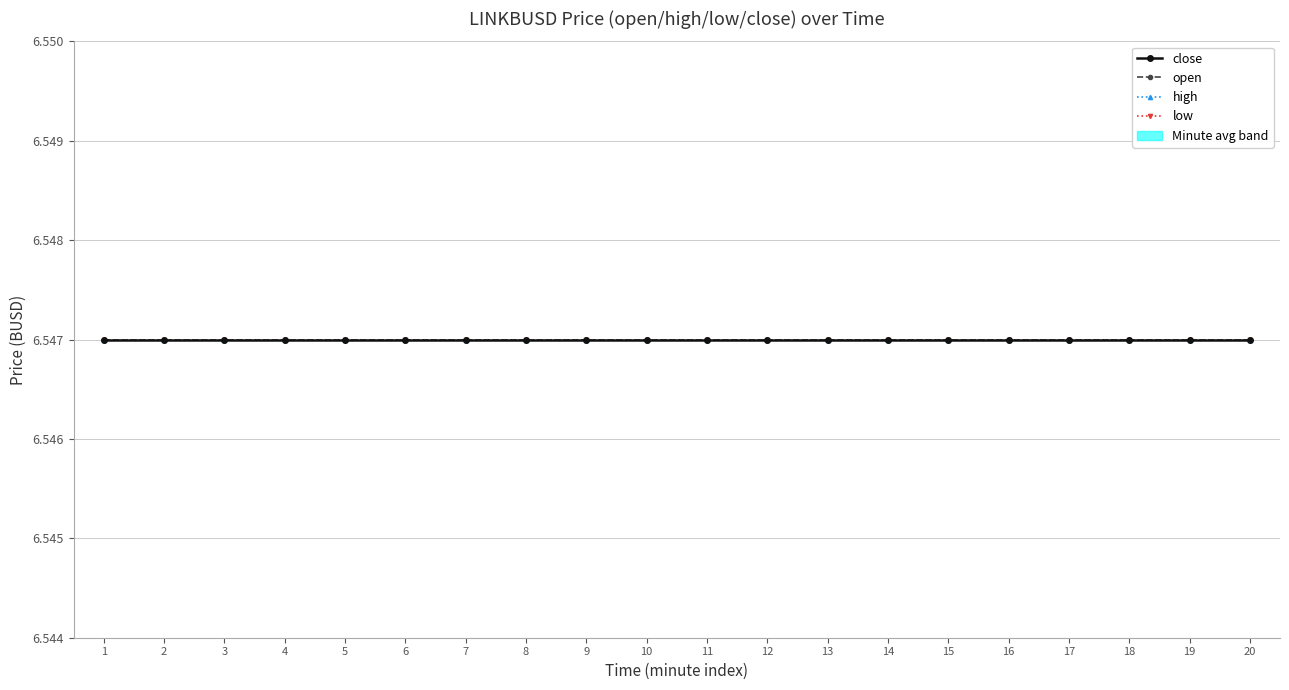

Is this an area chart (filled region under the line)?

No